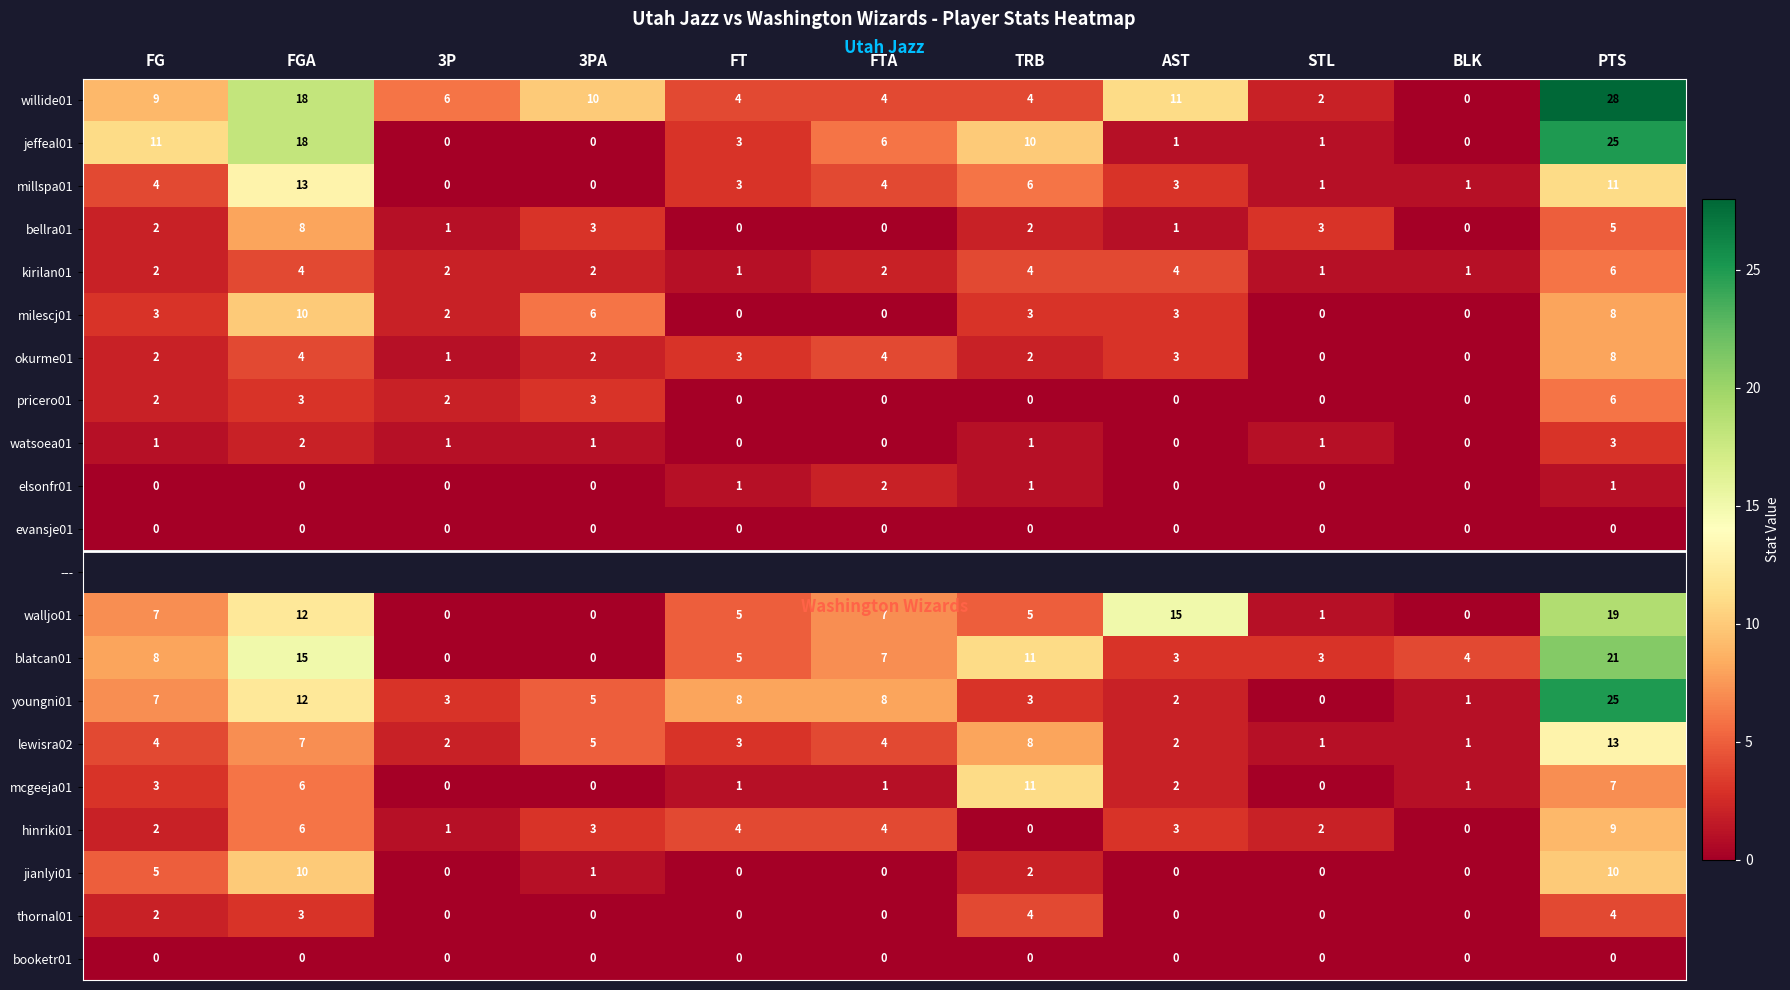

Between FTA and PTS, which is larger?

PTS